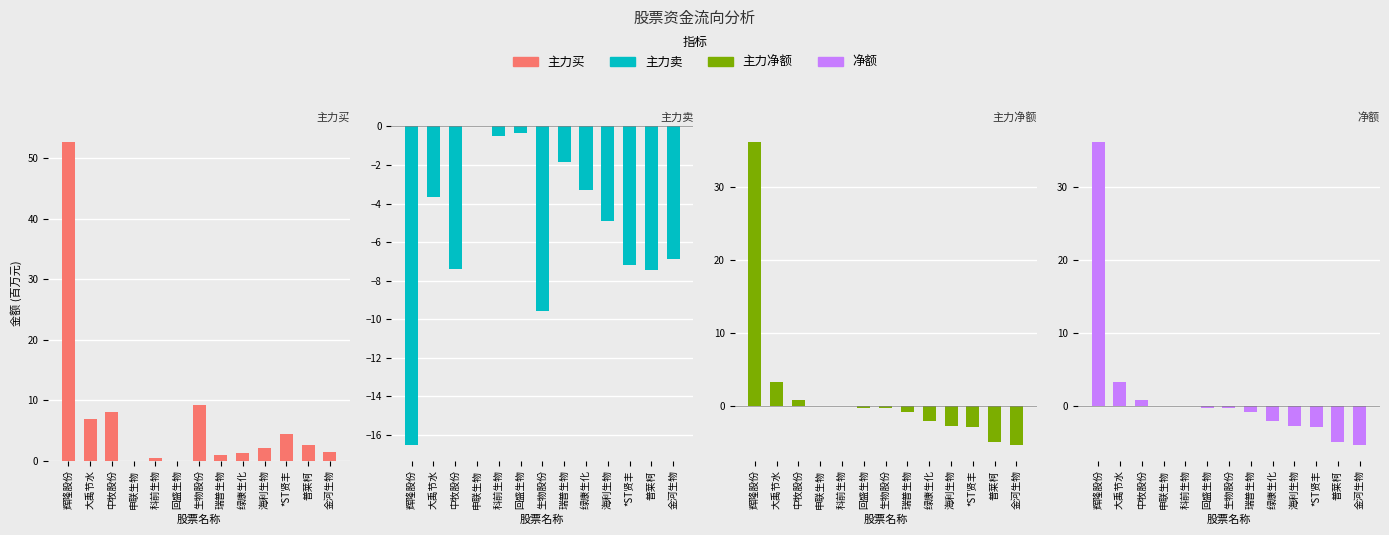

How many bars are there in total?

52